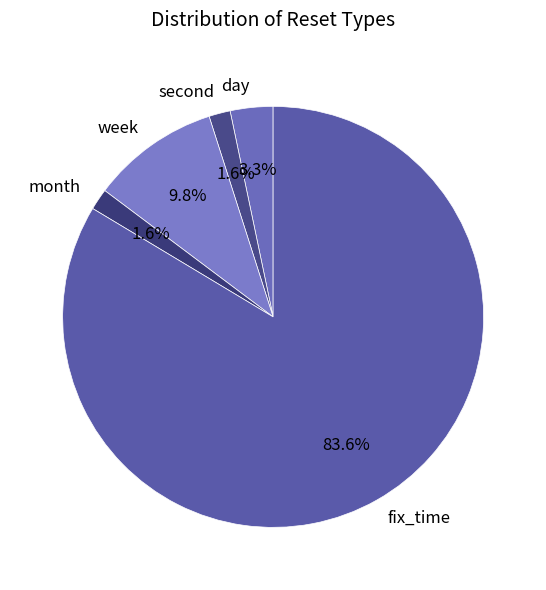

Which category has the biggest portion of the pie?

fix_time